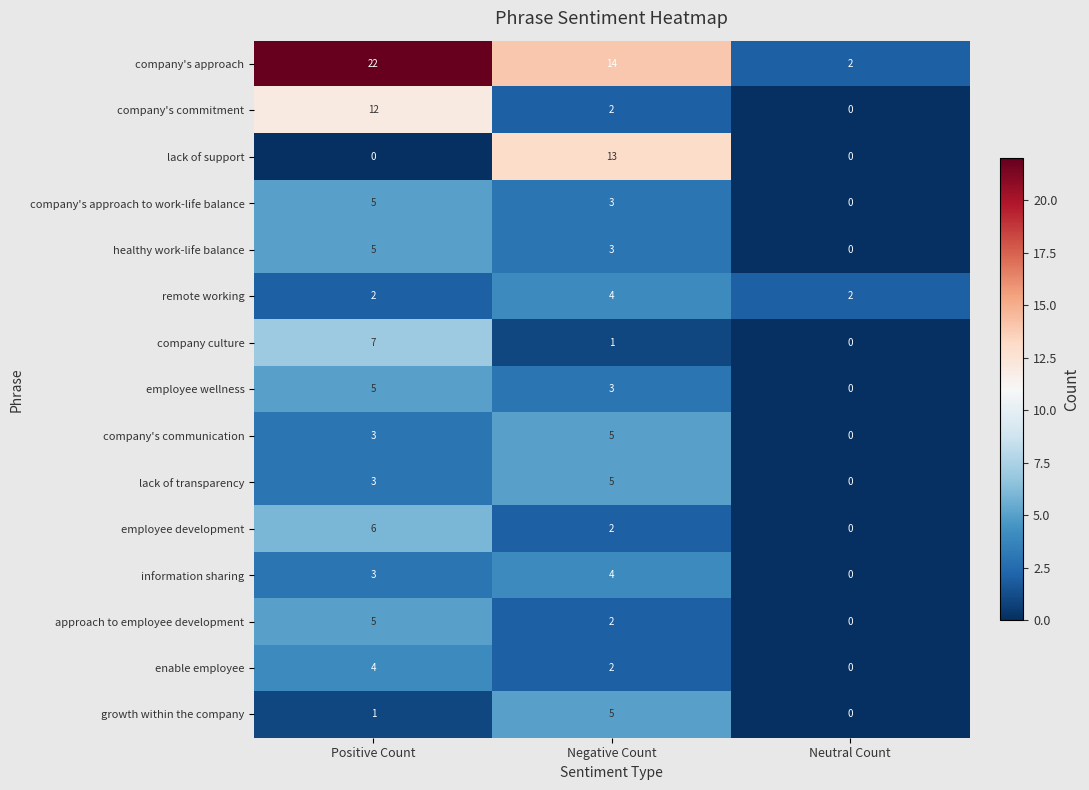

The value of growth within the company at Neutral Count is 0. True or false?

True